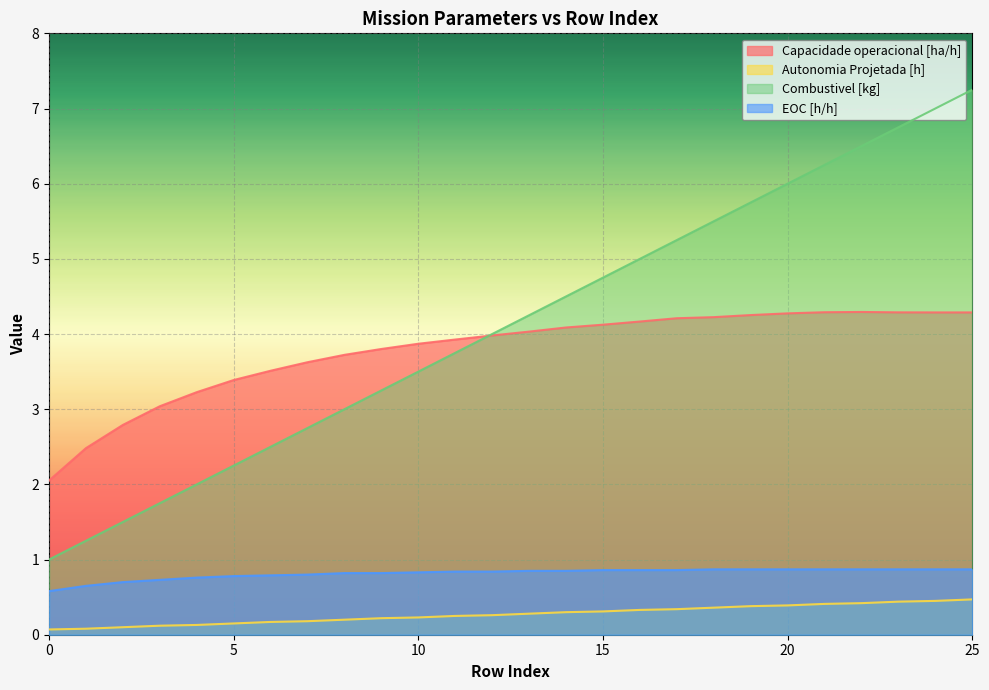

How many distinct data groups are displayed?

4